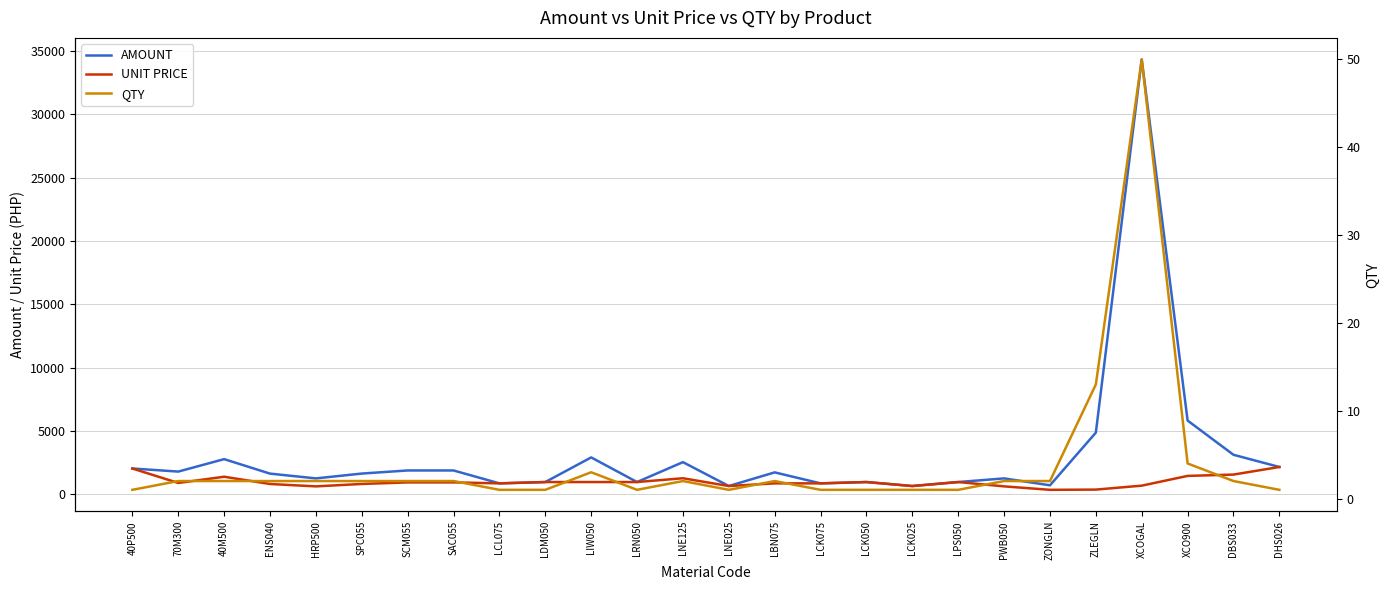

Reading right to left, extract all data points from this chart.

AMOUNT: DHS026=2161.2	DBS033=3123.5	XCO900=5827.6	XCOGAL=34349.3	ZLEGLN=4875.1	ZONGLN=714.6	PWB050=1260.4	LPS050=972.1	LCK025=656.8	LCK050=972.1	LCK075=867.7	LBN075=1735.4	LNE025=656.8	LNE125=2543.9	LRN050=972.1	LIW050=2916.3	LDM050=972.1	LCL075=867.7	SAC055=1887.0	SCM055=1887.0	SPC055=1641.8	HRP500=1260.0	ENS040=1637.0	40M500=2781.5	70M300=1797.7	40P500=2041.4
UNIT PRICE: DHS026=2161.2	DBS033=1561.7	XCO900=1456.9	XCOGAL=687.0	ZLEGLN=375.0	ZONGLN=357.3	PWB050=630.2	LPS050=972.1	LCK025=656.8	LCK050=972.1	LCK075=867.7	LBN075=867.7	LNE025=656.8	LNE125=1272.0	LRN050=972.1	LIW050=972.1	LDM050=972.1	LCL075=867.7	SAC055=943.5	SCM055=943.5	SPC055=820.9	HRP500=630.0	ENS040=818.5	40M500=1390.8	70M300=898.9	40P500=2041.4
QTY: DHS026=1.0	DBS033=2.0	XCO900=4.0	XCOGAL=50.0	ZLEGLN=13.0	ZONGLN=2.0	PWB050=2.0	LPS050=1.0	LCK025=1.0	LCK050=1.0	LCK075=1.0	LBN075=2.0	LNE025=1.0	LNE125=2.0	LRN050=1.0	LIW050=3.0	LDM050=1.0	LCL075=1.0	SAC055=2.0	SCM055=2.0	SPC055=2.0	HRP500=2.0	ENS040=2.0	40M500=2.0	70M300=2.0	40P500=1.0